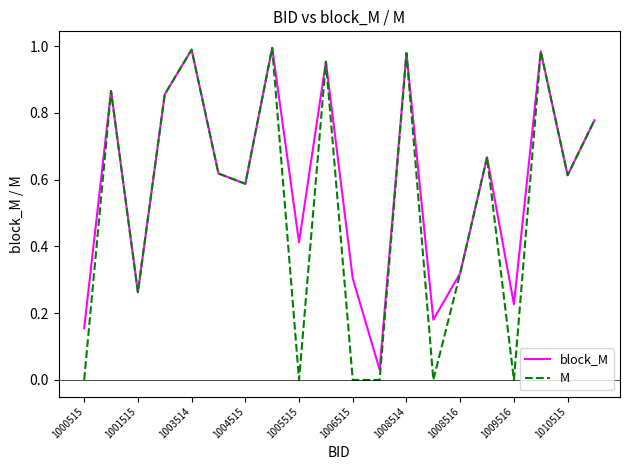

Which series has the widest spread of values?

M